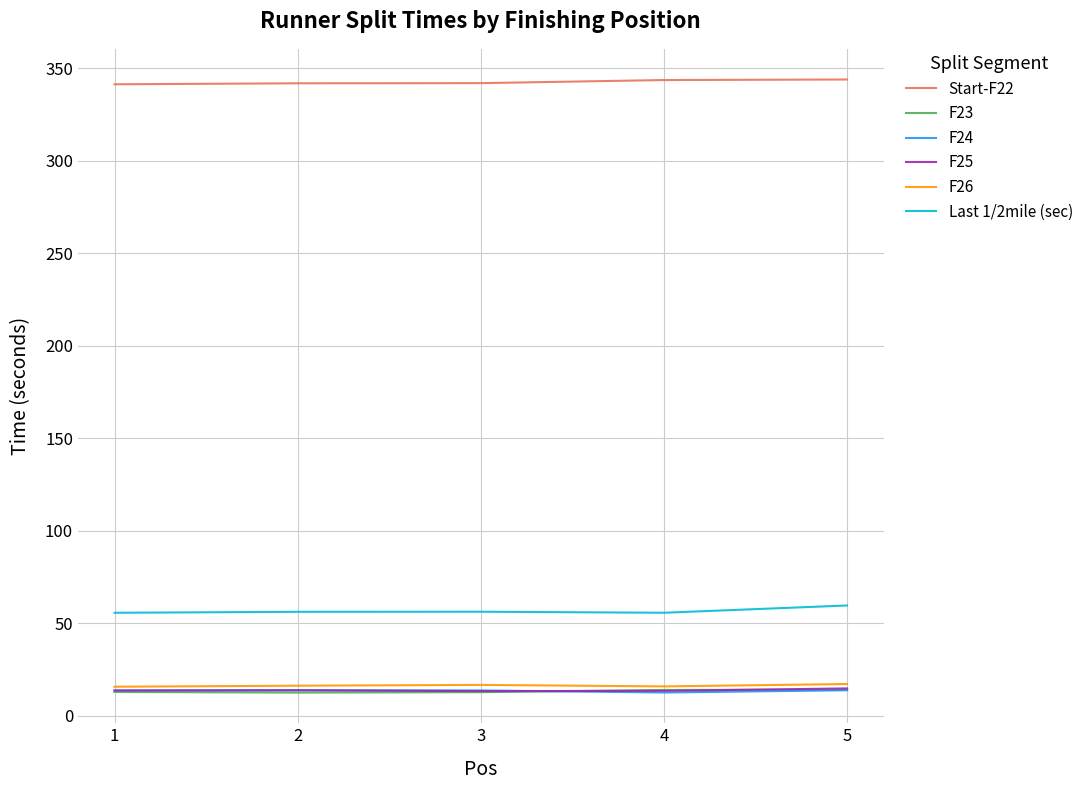

True or false: F26 has a value of 15.7 at 1.

True